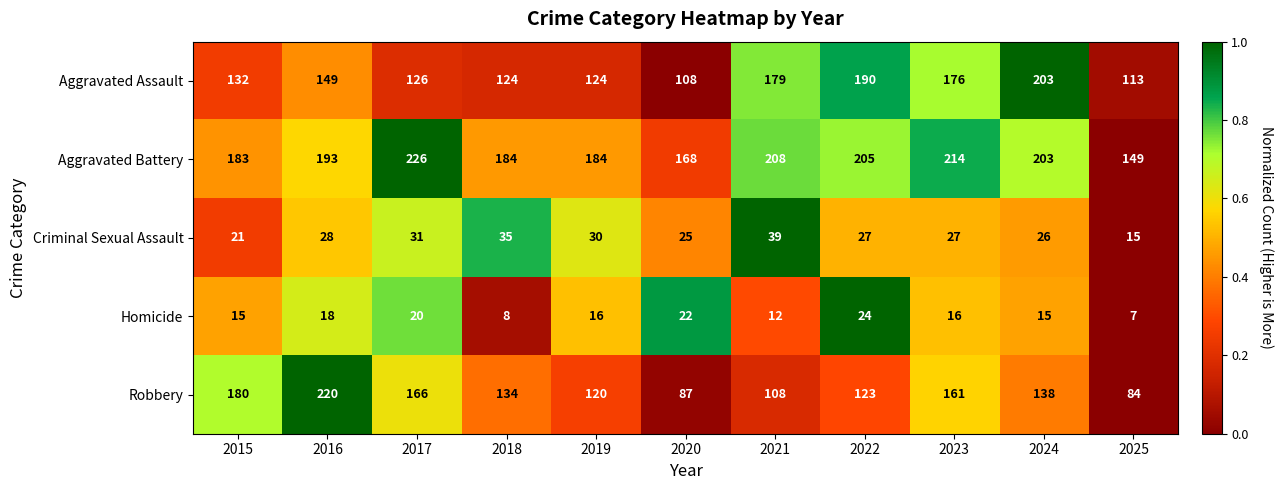

At which category does the chart reach its peak across all series?

2017